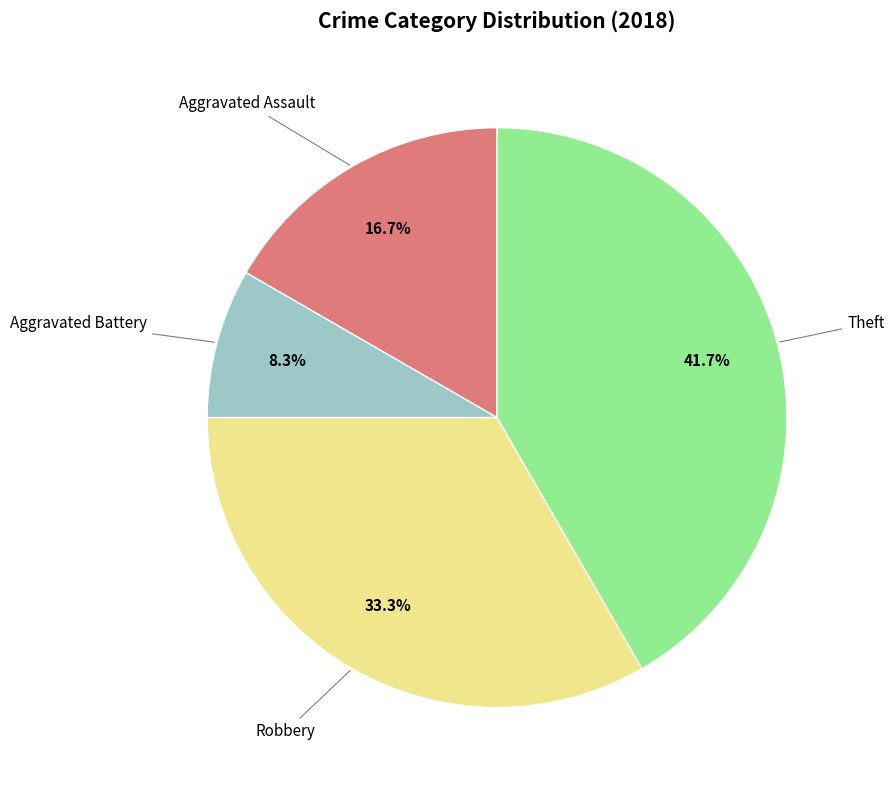

What is the smallest slice in the pie chart?

Aggravated Battery